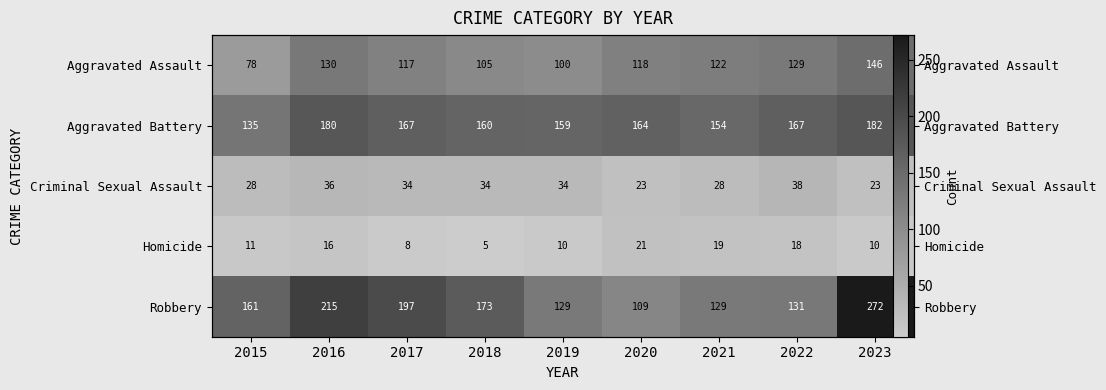

The value of Aggravated Battery at 2019 is 159. True or false?

True